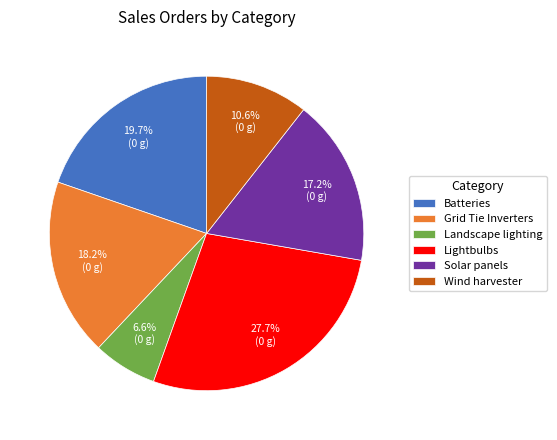

Is it true that Solar panels is 9% of the pie?

False